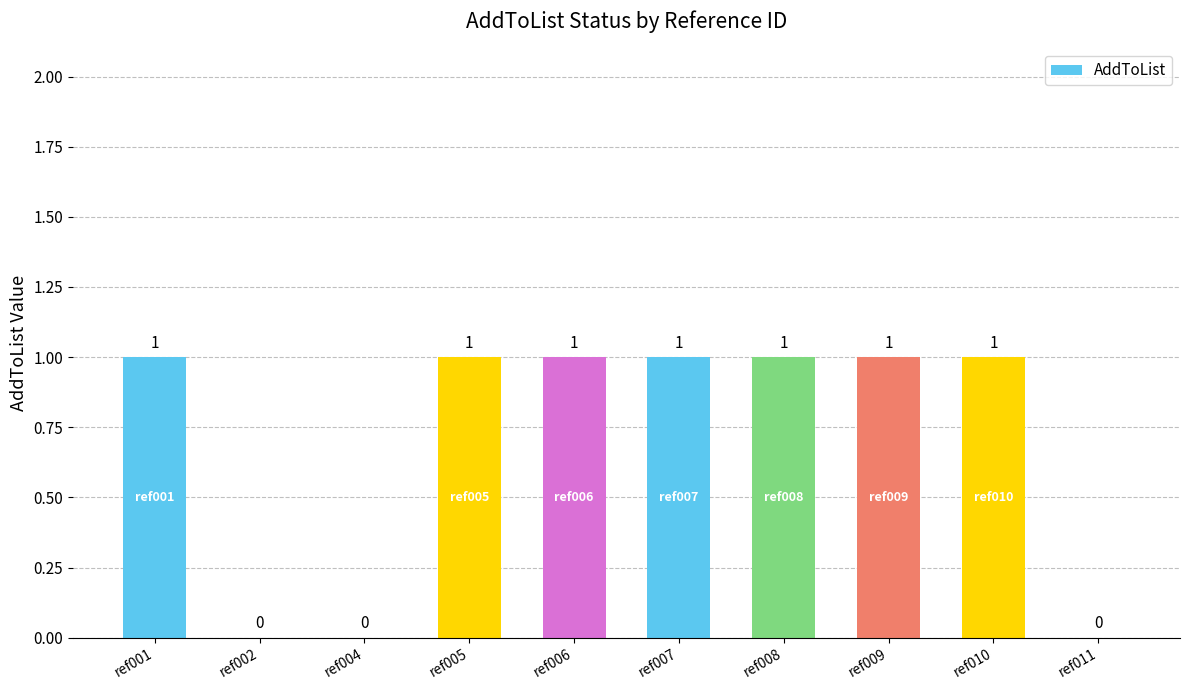

Is it true that the value at ref001 is 1?

True